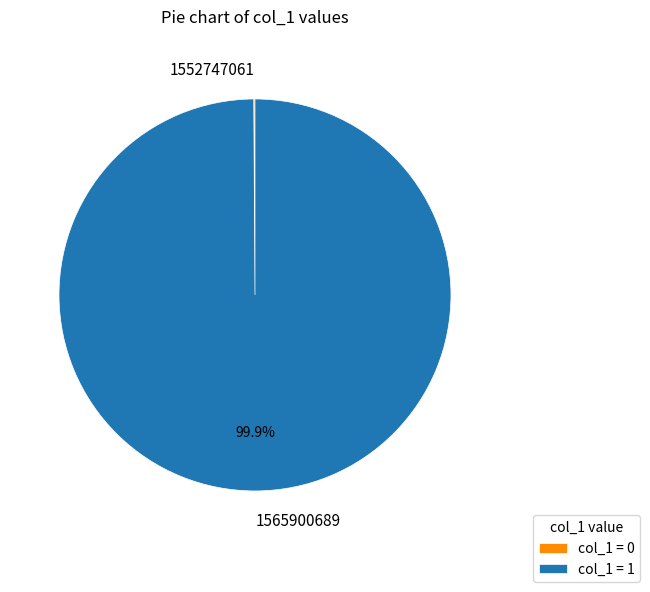

What is the majority slice?

1565900689